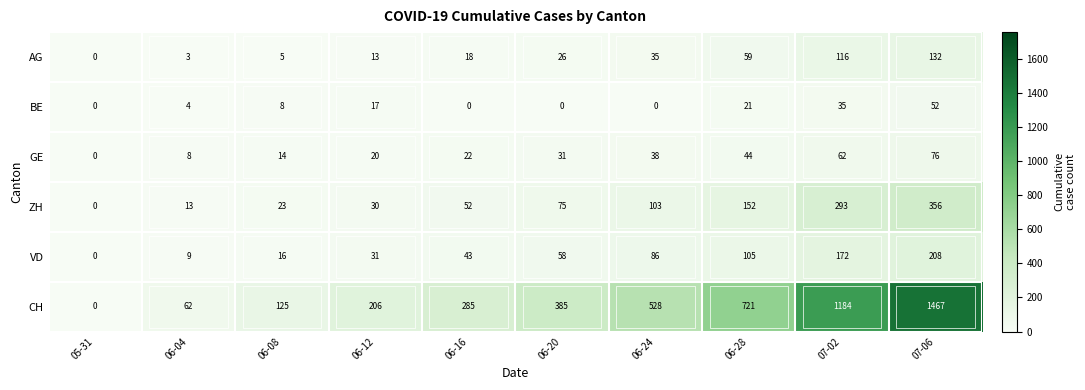

How many positive values does the ZH series have?

9